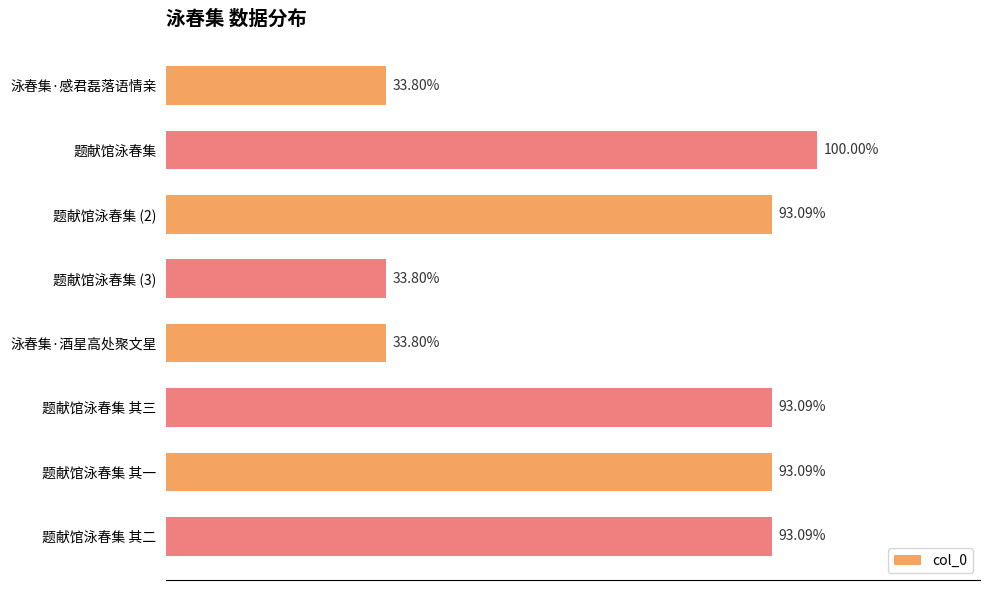

Are the bars horizontal?

Yes